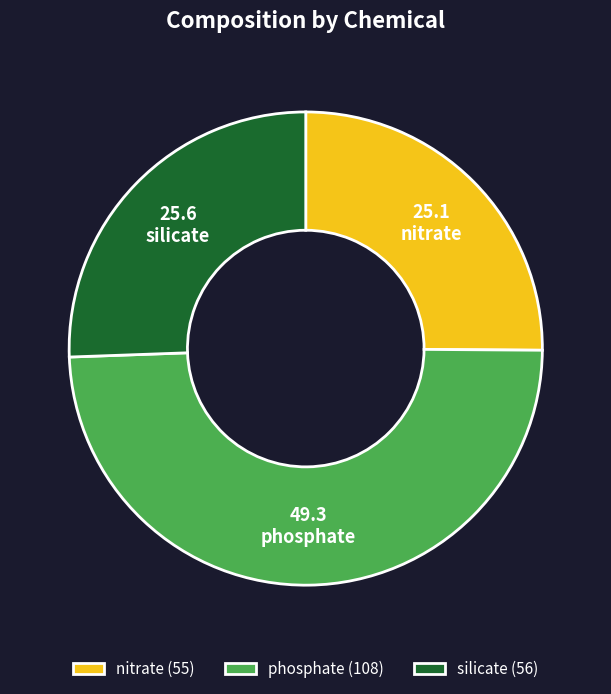

Approximately how many times larger is the value at nitrate compared to silicate?

1.0